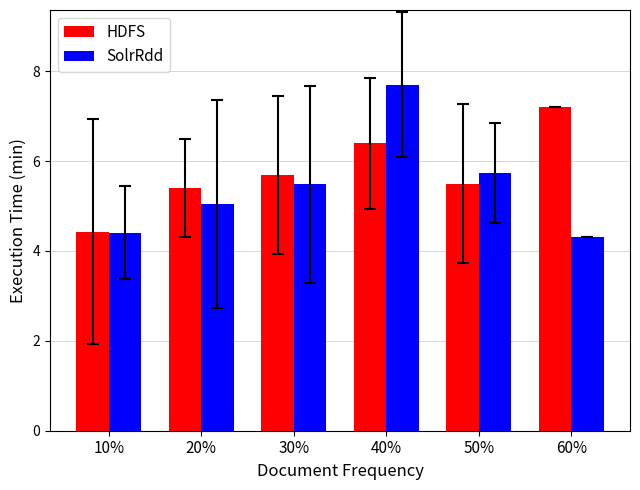

What is the average value of the HDFS series?

5.8